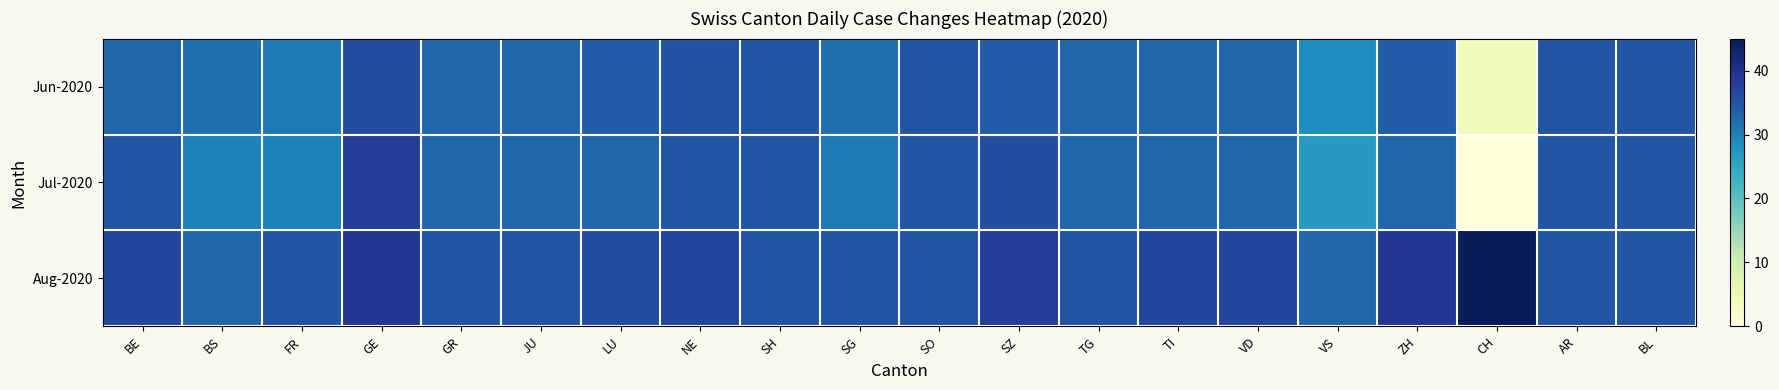

How many series are shown in this chart?

3